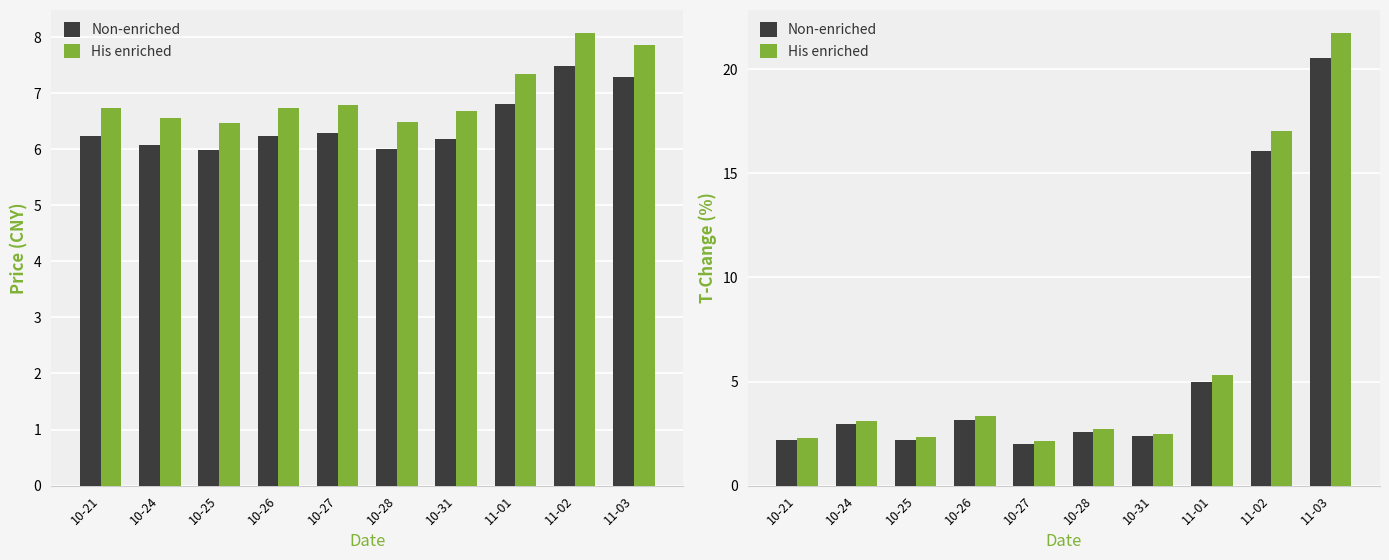

How many groups of bars are there?

10